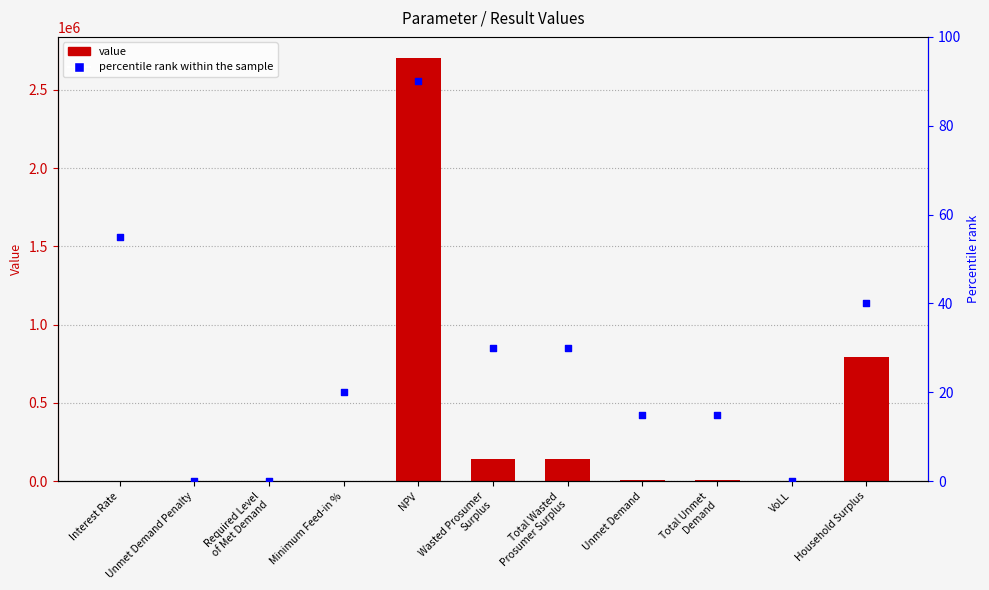

At which category is the sum across all series the highest?

NPV